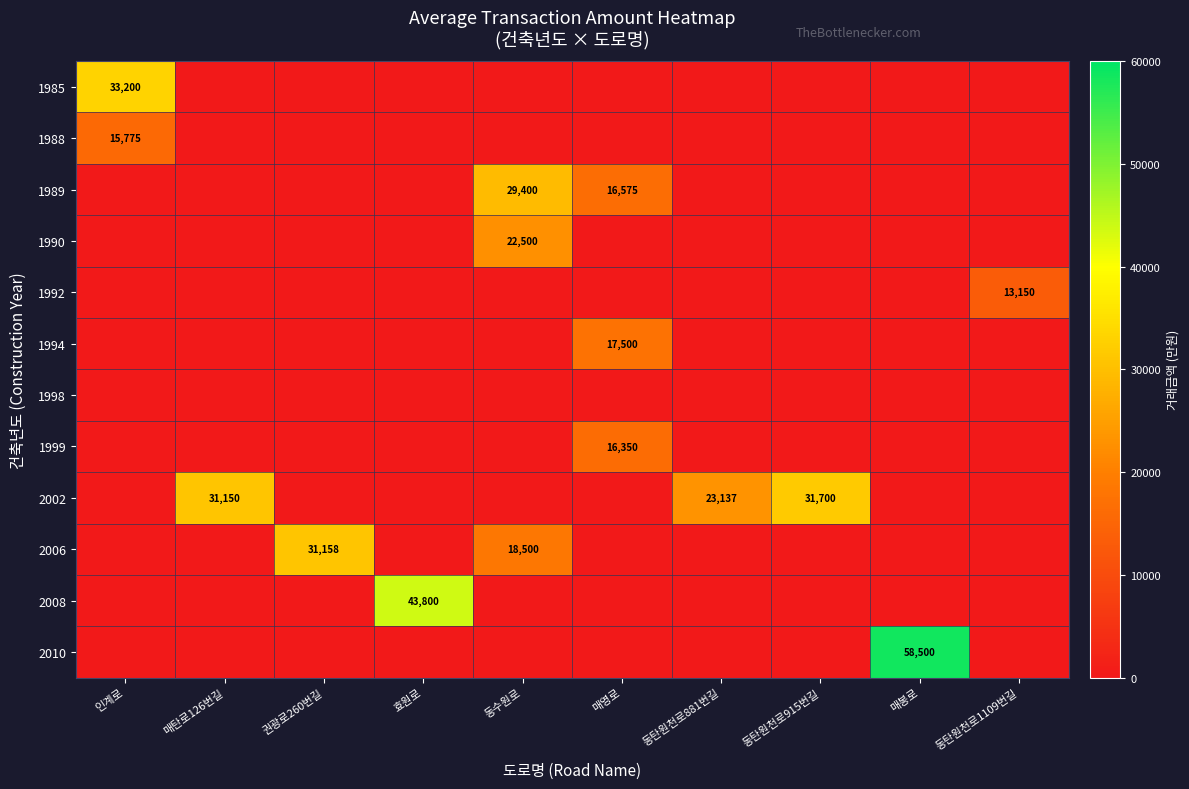

At which label is 1988 closest to 7887?

매탄로126번길